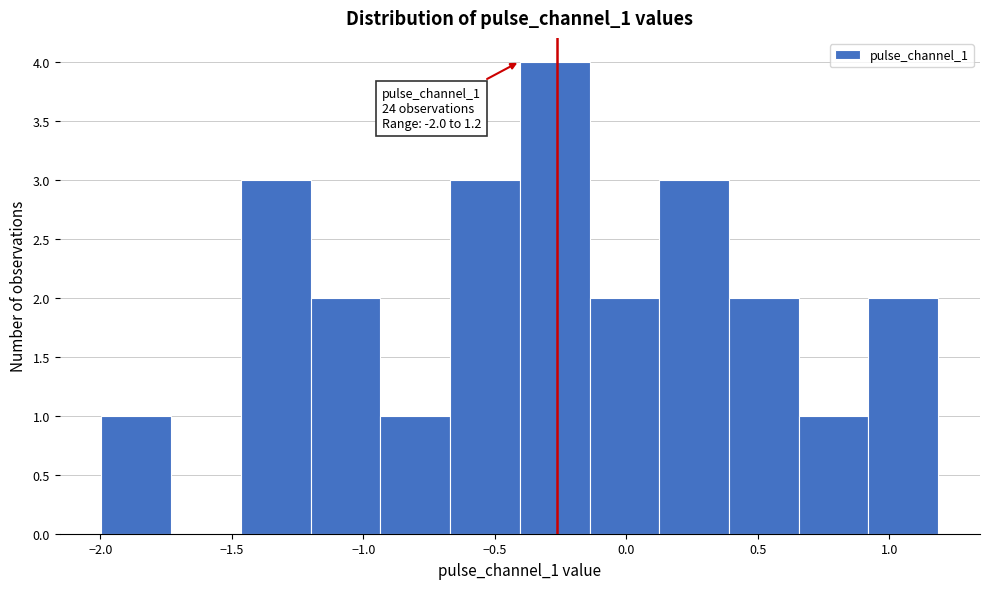

Which range on the x-axis has the tallest bar?

-0.40 to -0.15